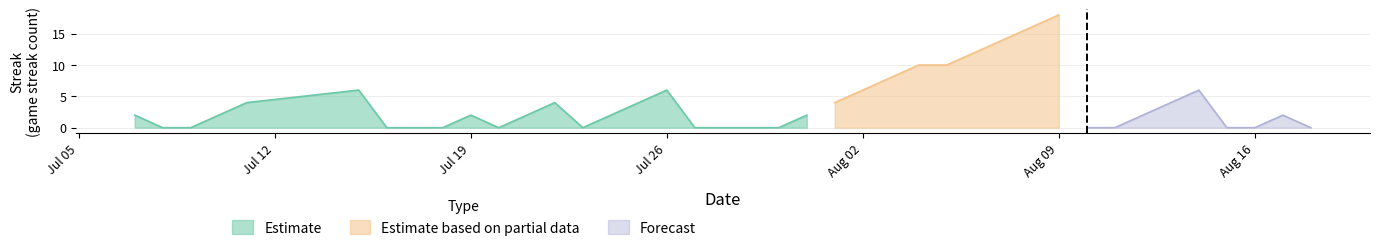

Count the Streak values in the range 0 to 6.

33